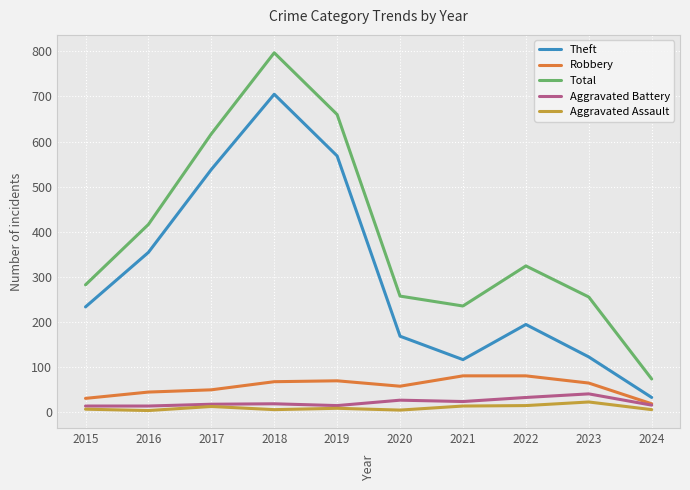

At how many categories does at least one series exceed 153?

9